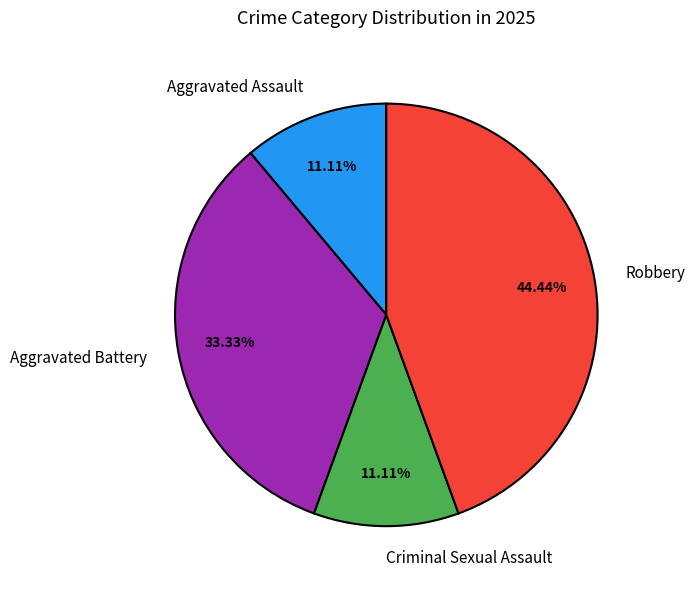

To the nearest percent, what is the average slice percentage?

25%